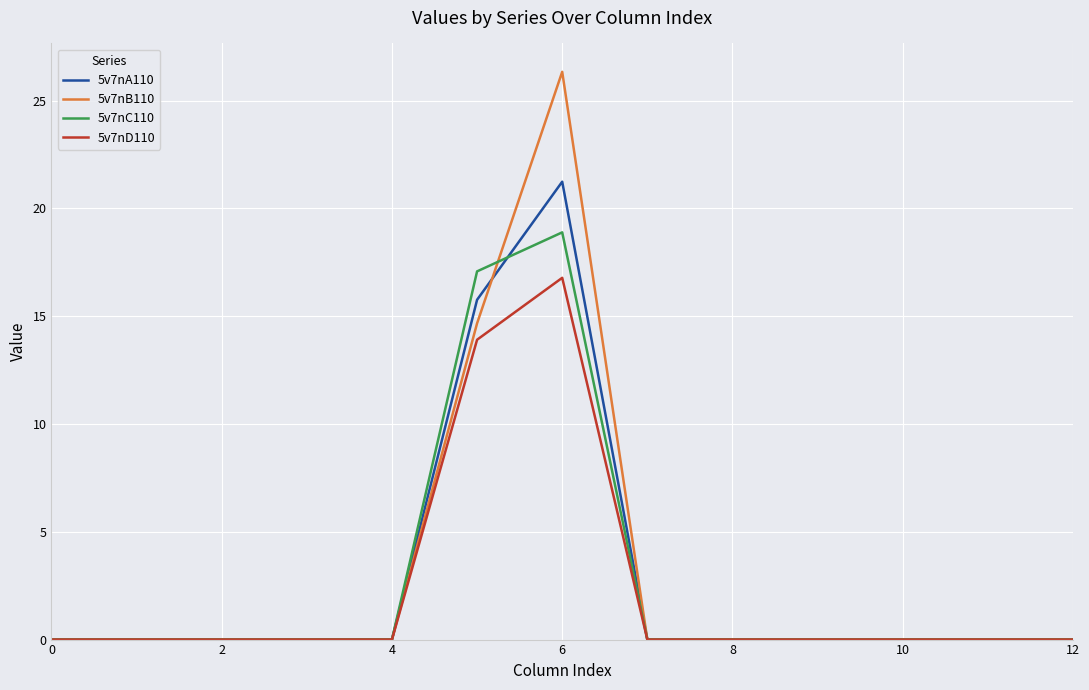

Does the chart display data point markers on the line(s)?

No